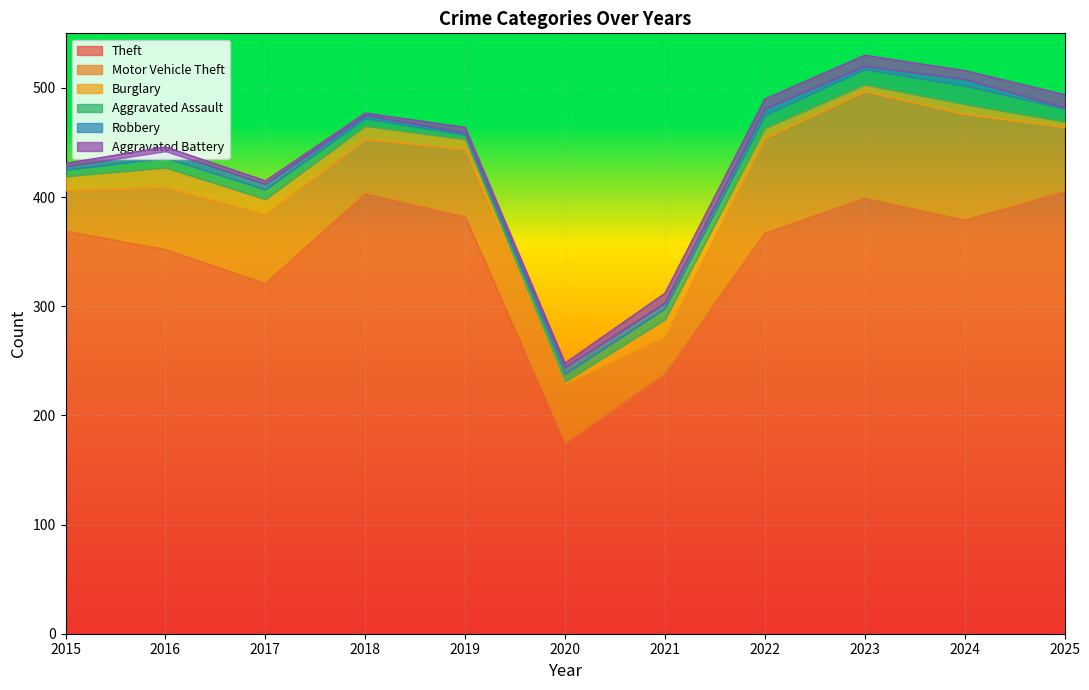

Count the number of categories in the chart.

11